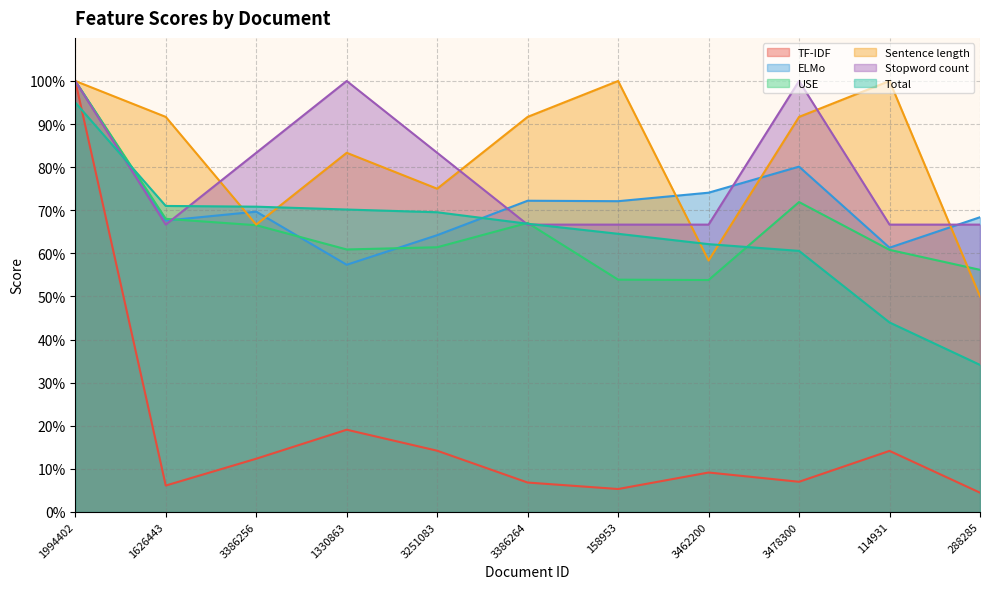

What is the sum of the ELMo values at 1330863 and 158953?

1.3